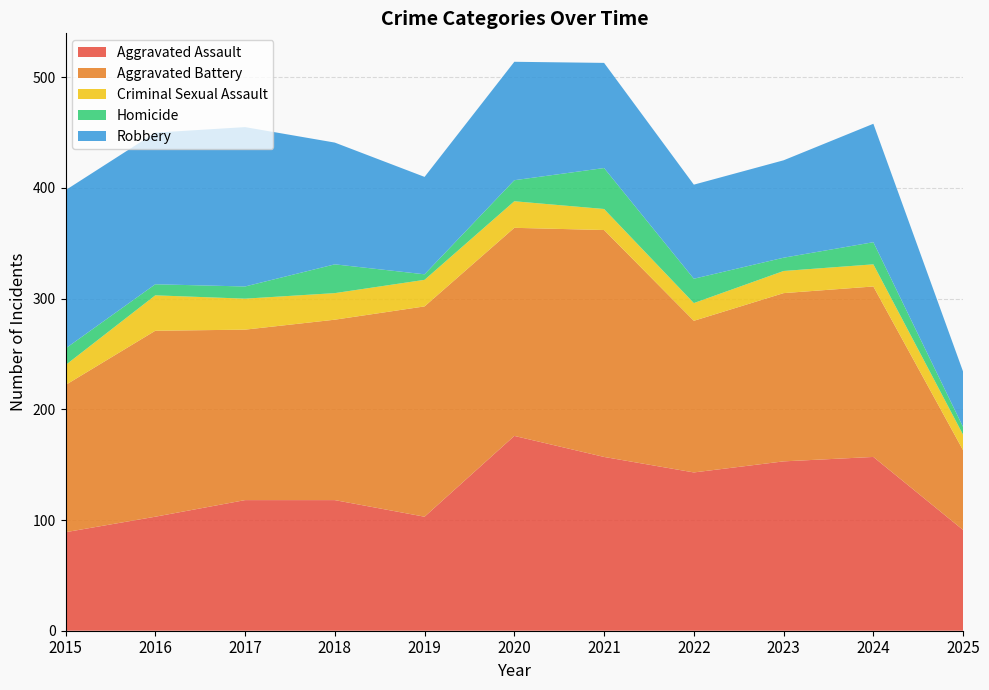

Reading left to right, transcribe all the data shown in this chart.

Aggravated Assault: 89	103	118	118	103	176	157	143	153	157	91
Aggravated Battery: 133	168	154	163	190	188	205	137	152	154	72
Criminal Sexual Assault: 18	32	28	24	24	24	19	16	20	20	14
Homicide: 15	10	11	26	5	19	37	22	12	20	7
Robbery: 143	137	144	110	88	107	95	85	88	107	50